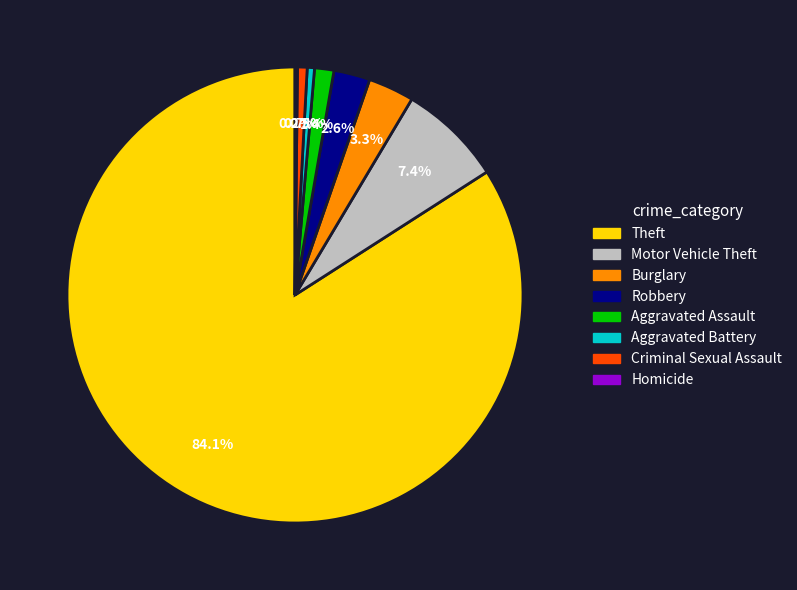

Does Theft account for over 50% of the chart?

Yes